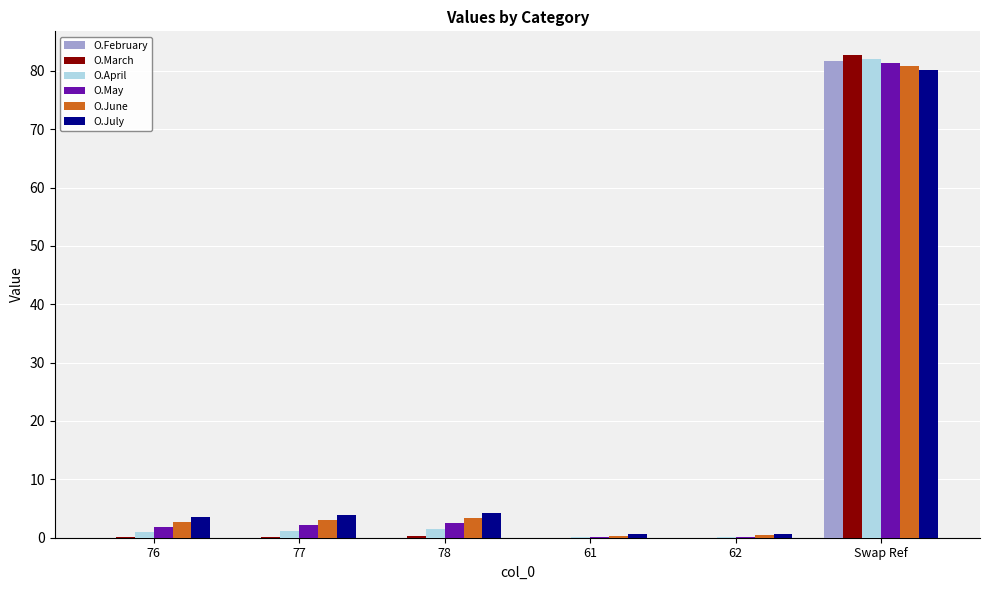

At which category is the sum across all series the highest?

Swap Ref